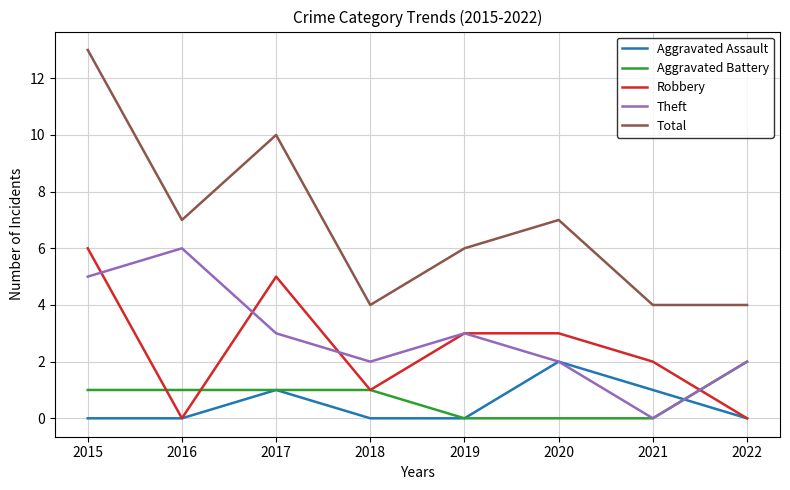

Is it true that Theft equals 5 at 2015?

True